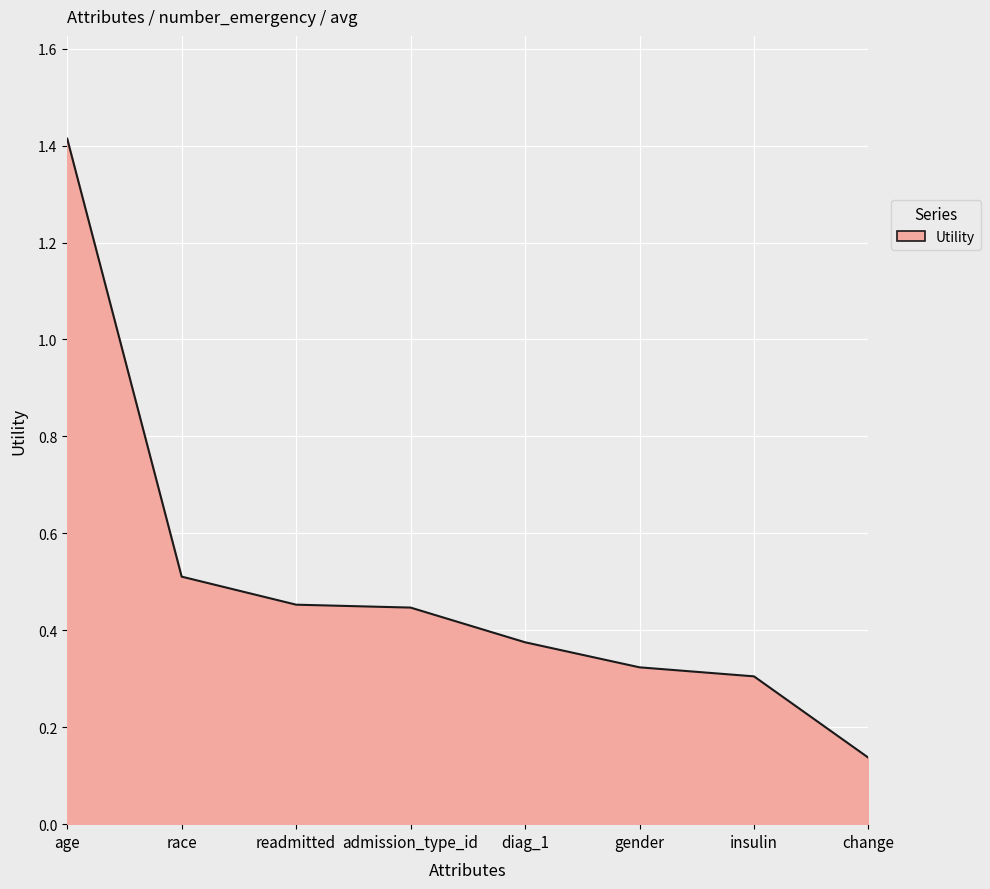

How many series are shown in this chart?

1